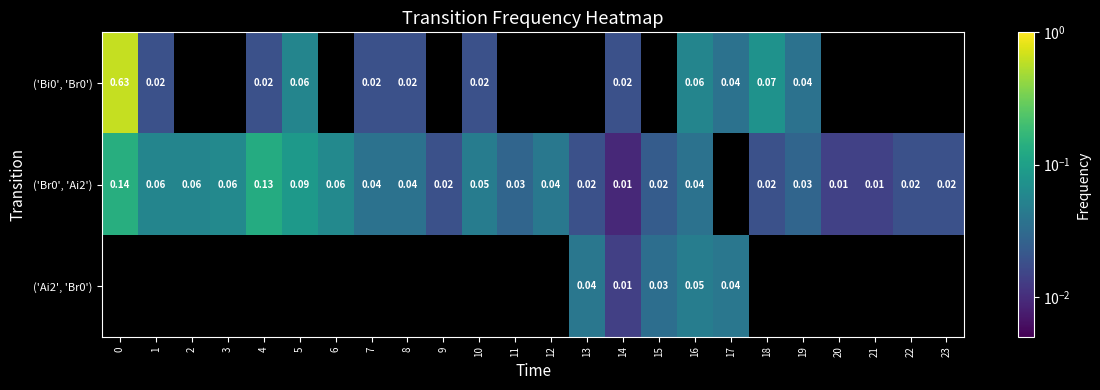

Rank the categories by ('Br0', 'Ai2') value from highest to lowest.

0, 4, 5, 3, 6, 1, 2, 10, 12, 7, 8, 16, 11, 15, 9, 13, 17, 19, 18, 22, 23, 20, 21, 14